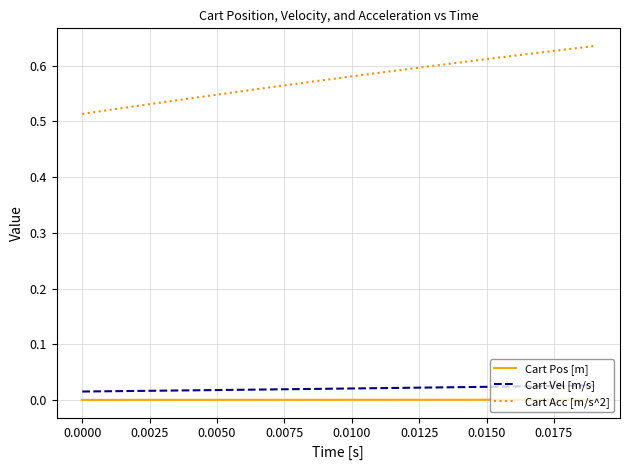

True or false: Cart Pos [m] and Cart Vel [m/s] cross at least once.

False